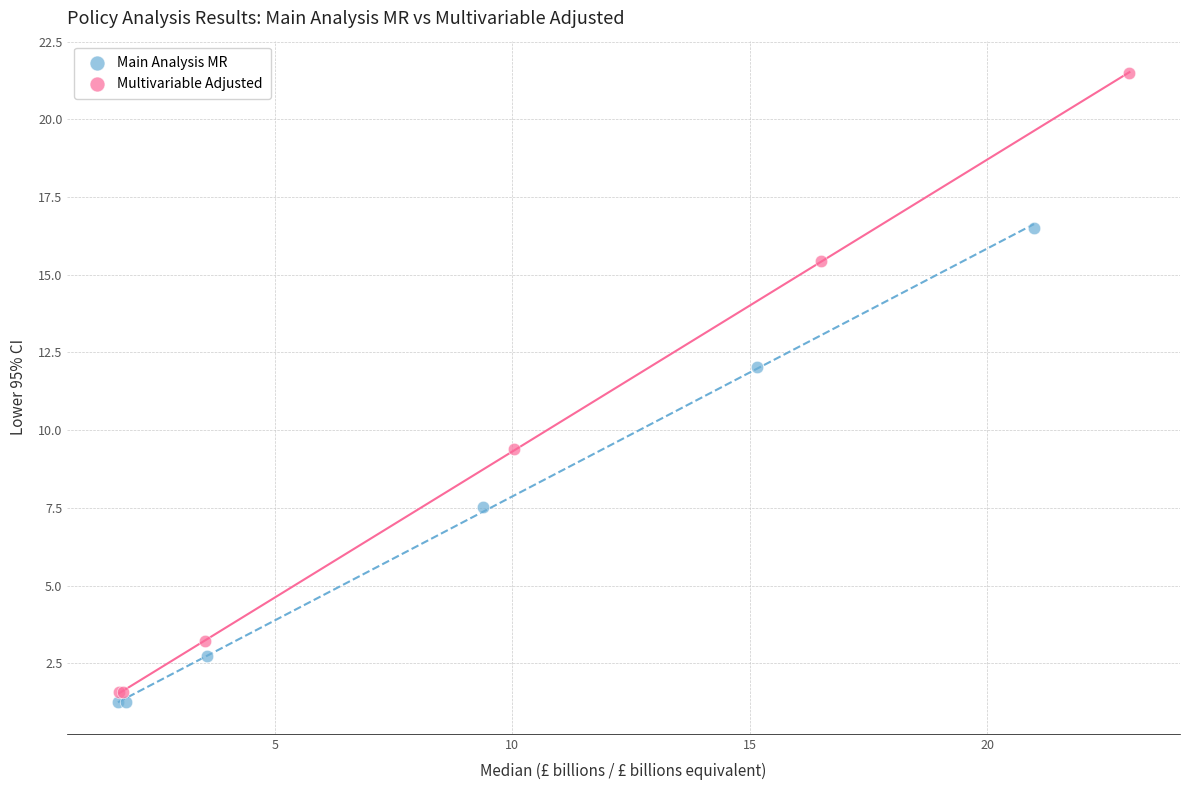

Which series contains the highest Y value?

Multivariable Adjusted